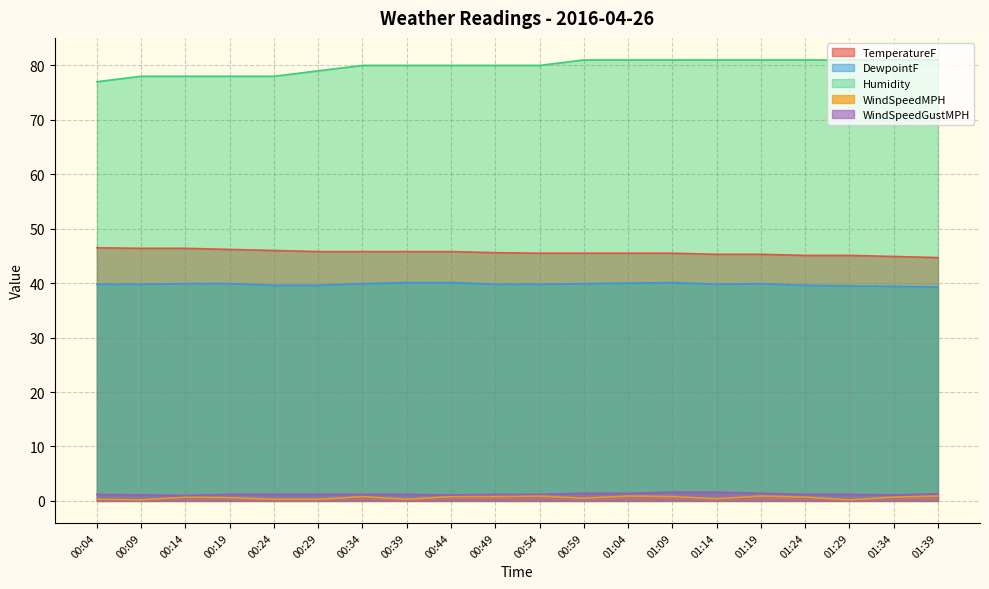

At which label does TemperatureF reach its minimum?

01:39